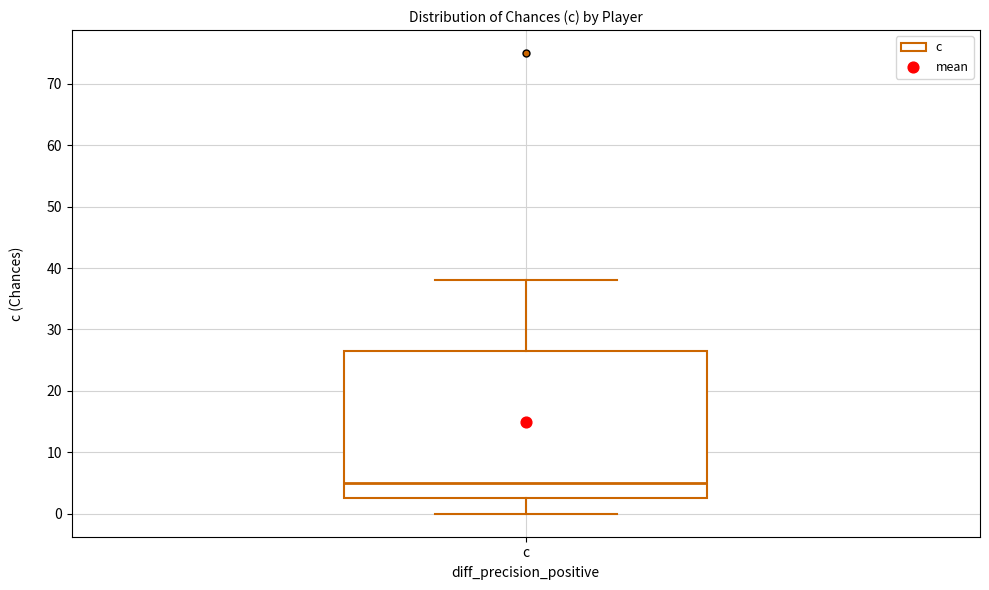

Where is the lower edge of the box for c on the y-axis? The values are not printed on the chart, so give them approximately, as read against the axis.

3